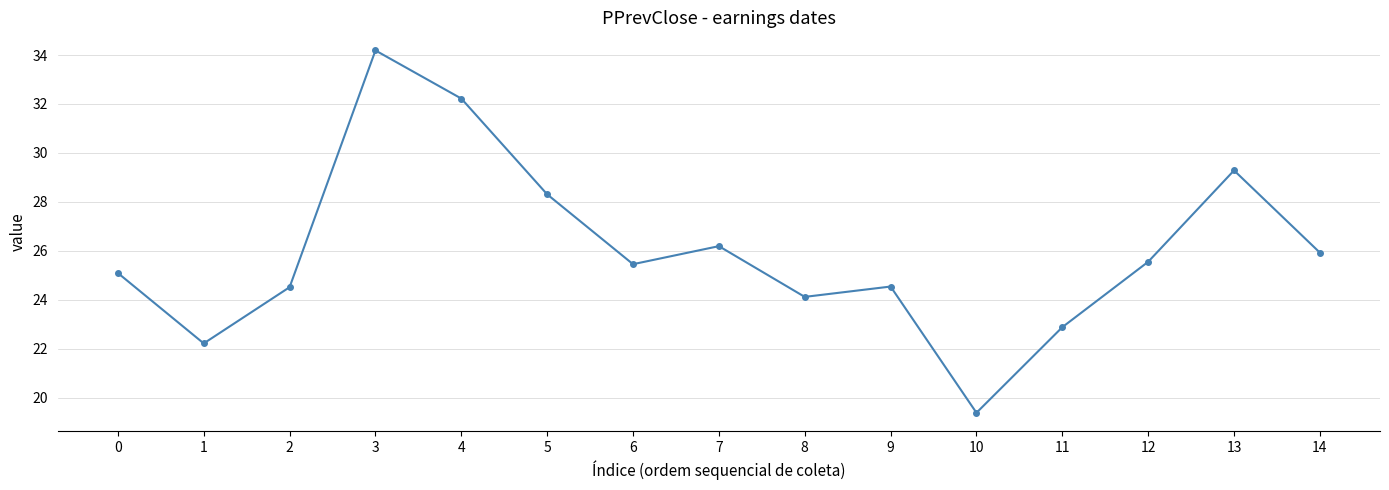

How many interior local peaks (higher than both neighbors) does the data have?

4